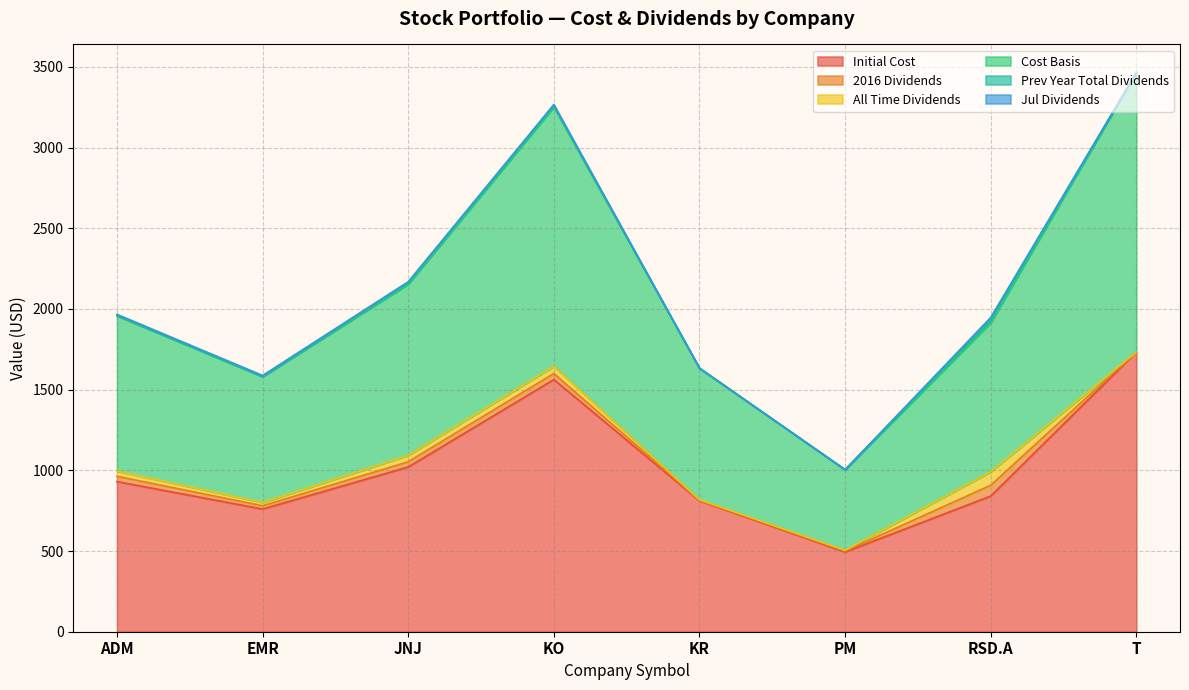

Where is the first local maximum for Prev Year Total Dividends?

JNJ